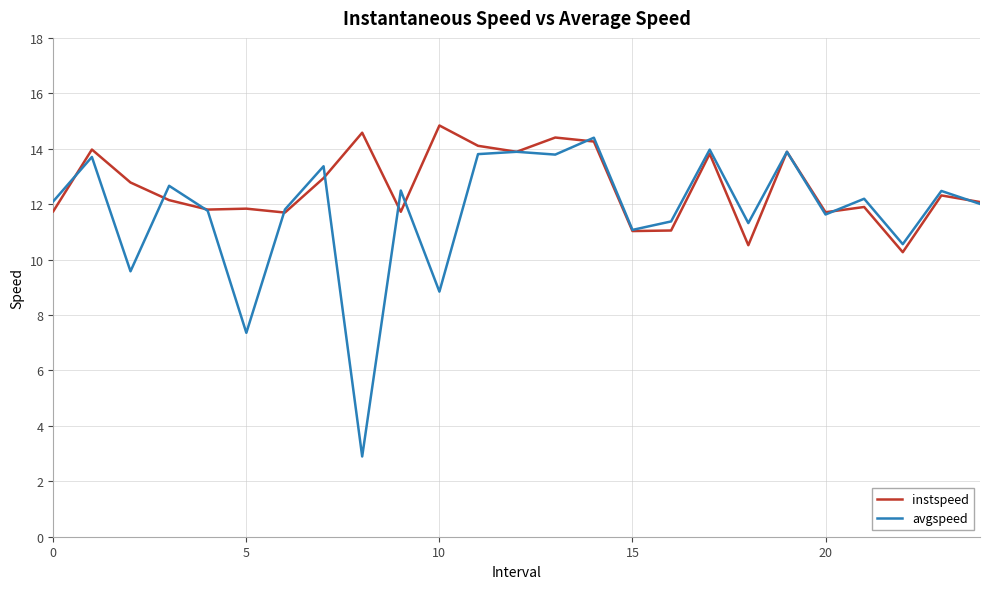

What is the lowest value of the instspeed series?

10.3